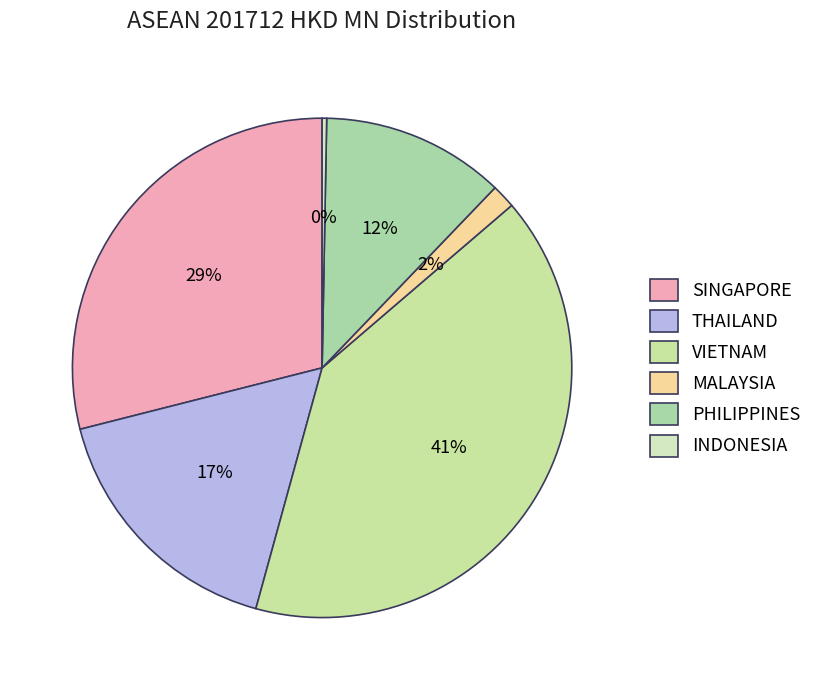

Which slice is the smallest?

INDONESIA